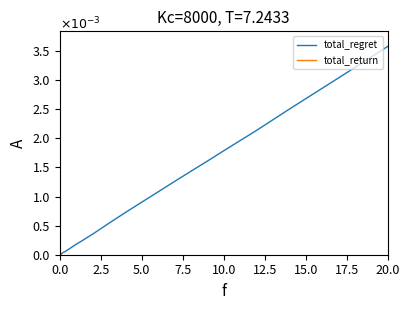

What is the greatest value displayed?

3.6